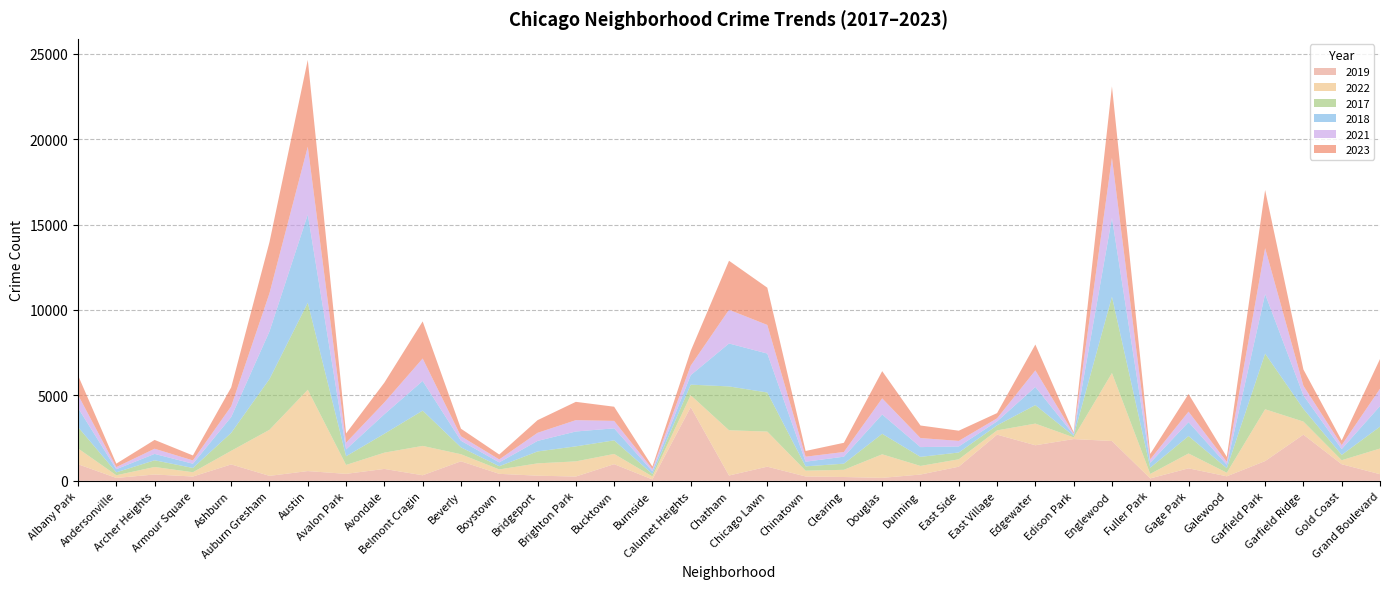

Reading left to right, list all the values displayed in this chart.

2019: 968	166	368	249	957	287	568	405	694	322	1140	406	298	248	972	77	4310	308	825	253	220	171	365	825	2700	2079	2441	2328	138	728	261	1153	2700	968	385
2022: 926	157	440	251	797	2698	4761	522	953	1720	414	258	722	888	599	175	698	2650	2055	338	422	1379	504	433	250	1269	99	3981	263	871	210	3034	766	236	1503
2017: 1252	171	391	250	1053	2973	5096	508	1107	2066	403	188	697	879	795	145	620	2566	2288	253	360	1201	531	397	296	1082	87	4471	365	1019	265	3257	743	311	1281
2018: 1117	184	374	248	924	2787	5163	401	1142	1737	386	224	616	870	704	160	554	2513	2280	273	409	1131	571	354	230	1063	75	4608	289	817	202	3486	789	342	1205
2021: 767	123	303	193	630	2237	3970	395	692	1313	264	173	474	664	435	130	559	1974	1675	293	274	943	530	326	180	969	62	3518	200	613	170	2687	565	233	1015
2023: 1144	202	516	292	1107	2993	5082	542	1158	2173	442	289	741	1072	831	146	863	2870	2181	335	539	1594	735	597	307	1515	72	4185	314	1032	286	3407	953	268	1739